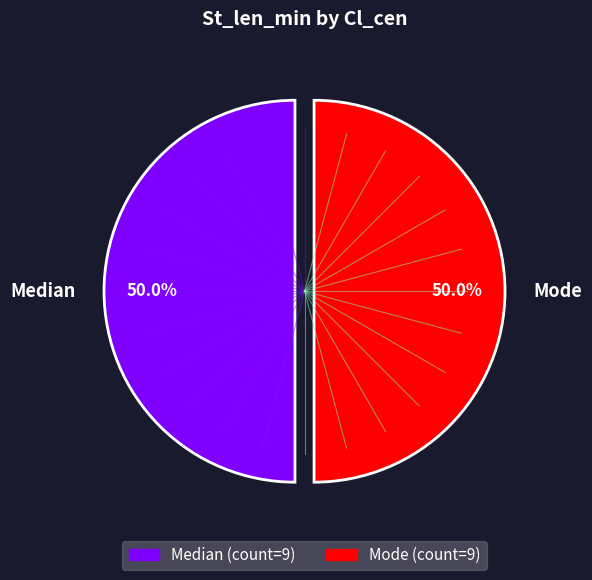

What is the total percentage of Mode and Median?

100.0%